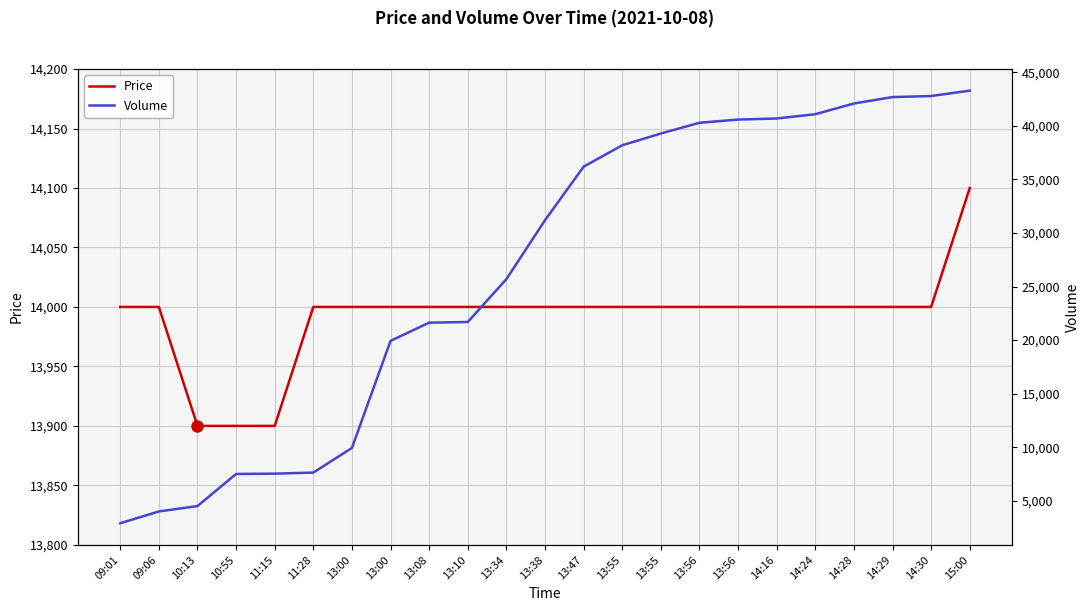

Rank the series by their maximum value, from highest to lowest.

Volume, Price